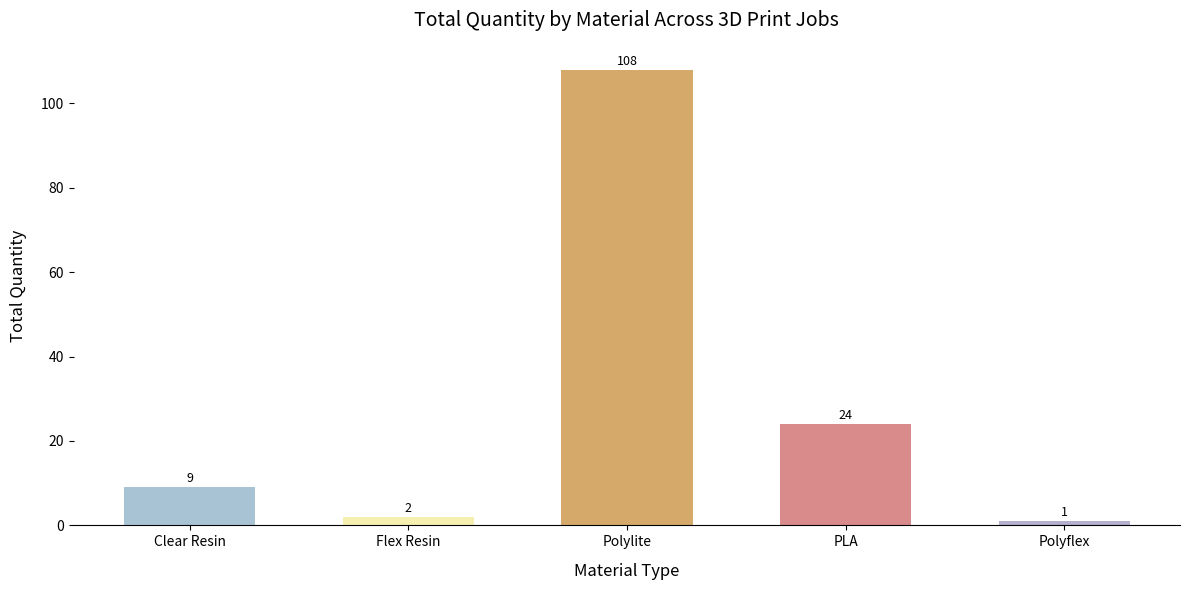

The chart shows a value of 15 at PLA. True or false?

False